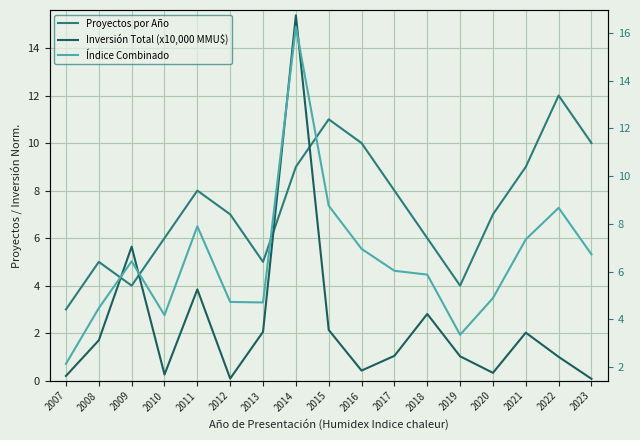

What value does the Proyectos por Año series have at 2018?

6.0